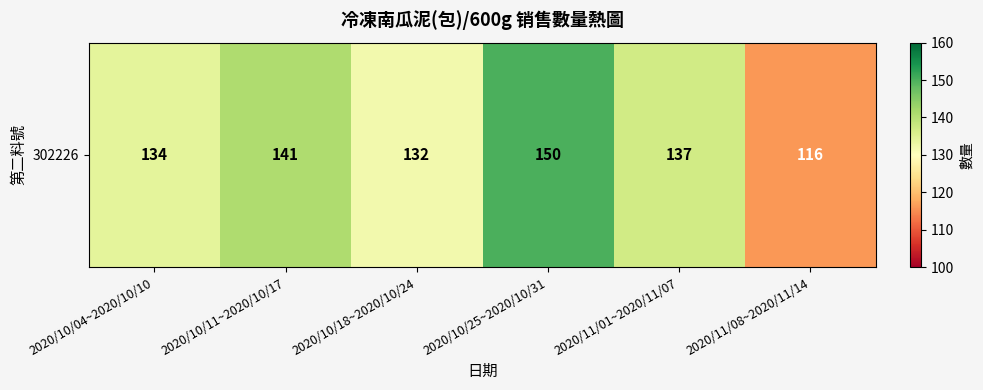

List the labels in order of value, smallest first.

2020/11/08~2020/11/14, 2020/10/18~2020/10/24, 2020/10/04~2020/10/10, 2020/11/01~2020/11/07, 2020/10/11~2020/10/17, 2020/10/25~2020/10/31